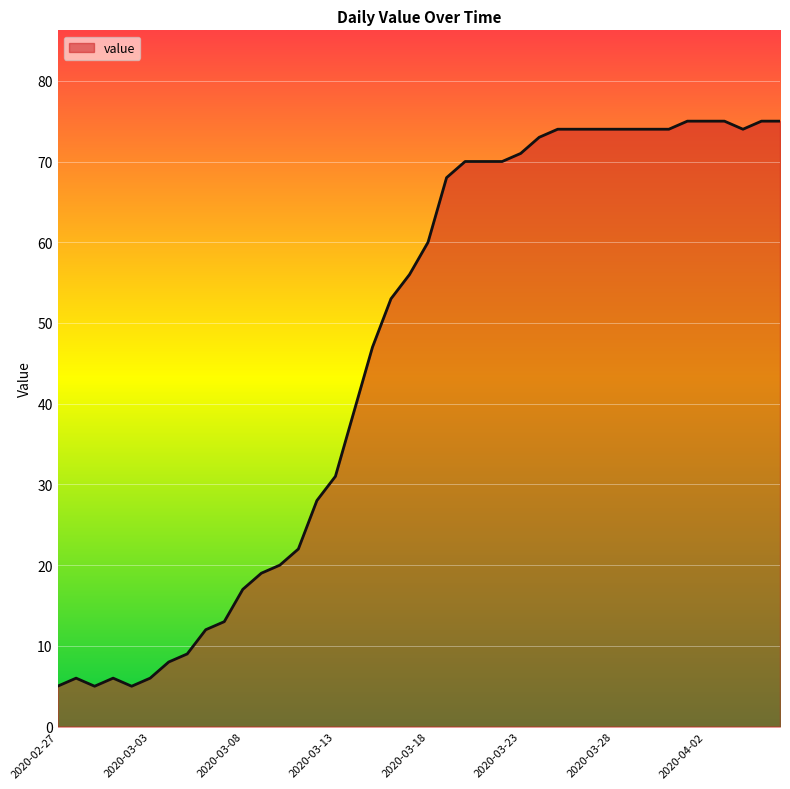

What is the difference between the second highest and second lowest values?

70